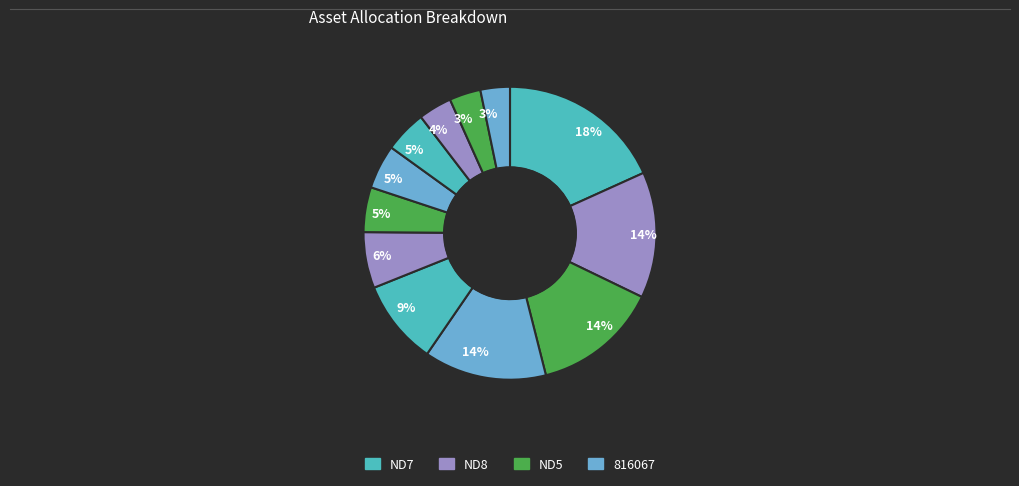

Count the number of slices in the pie.

12